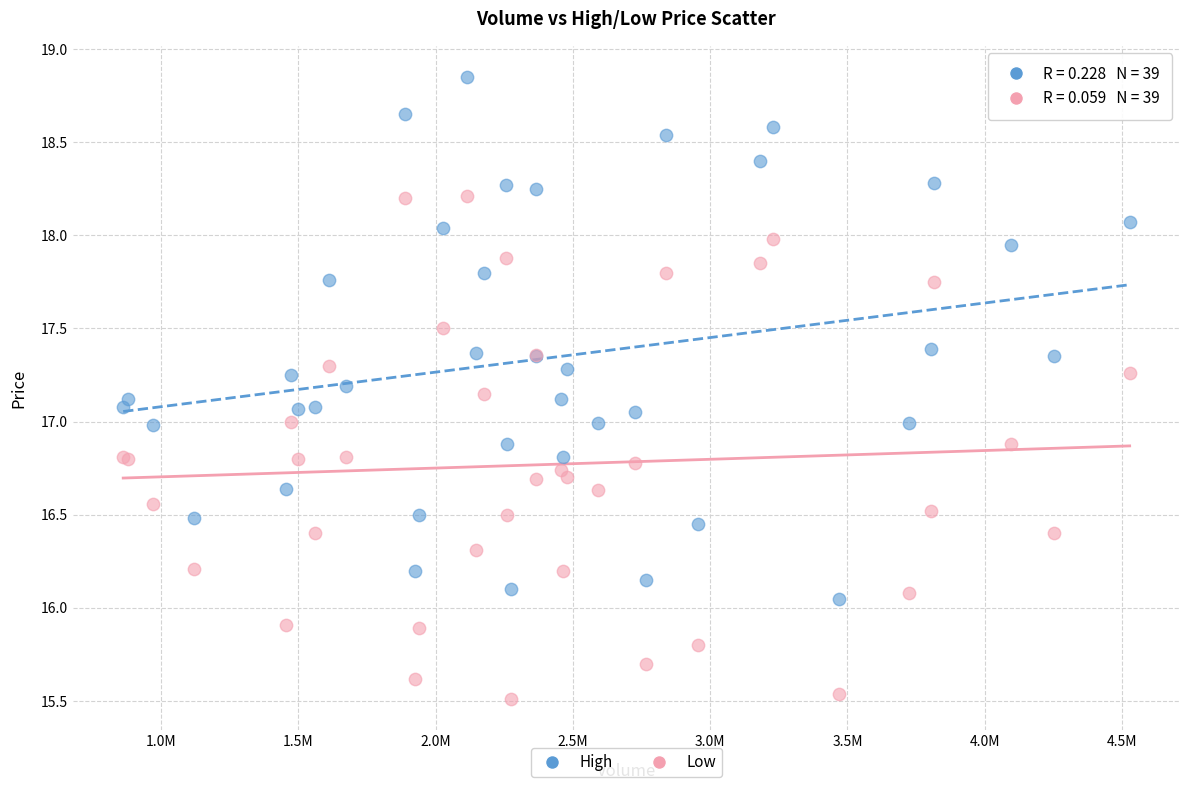

Which series contains the lowest Y value?

Low